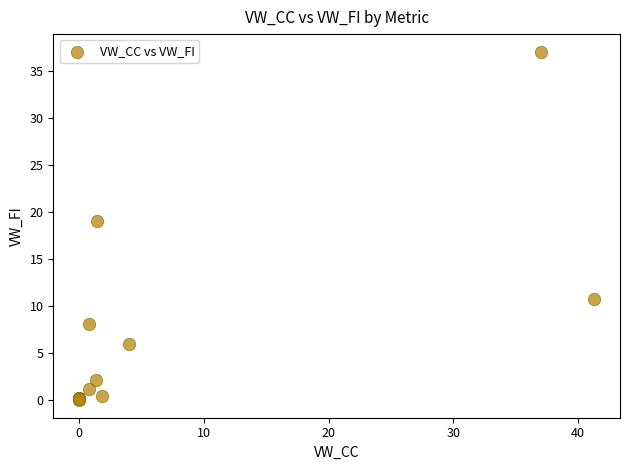

What Y value in the scatter plot is closest to 18?

19.0